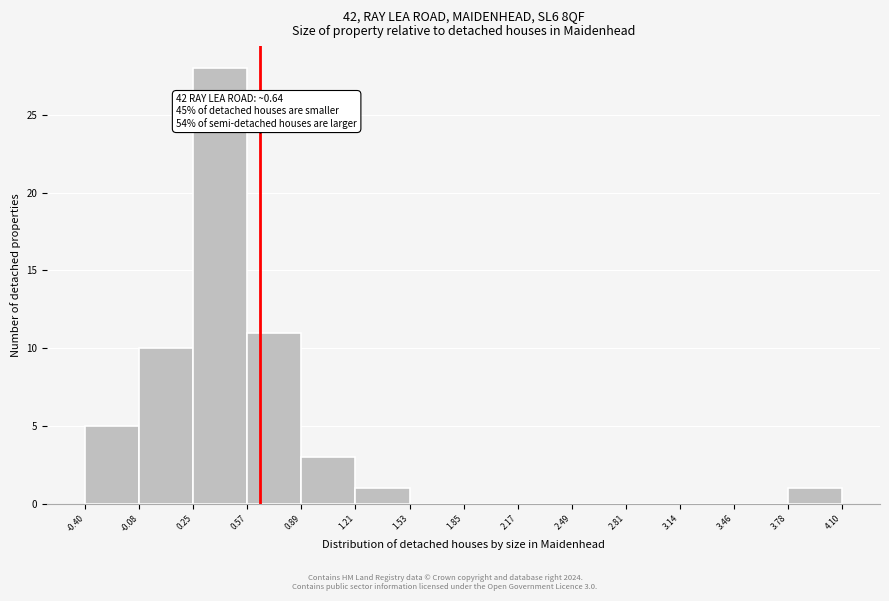

Which range on the x-axis has the tallest bar?

0.25 to 0.57